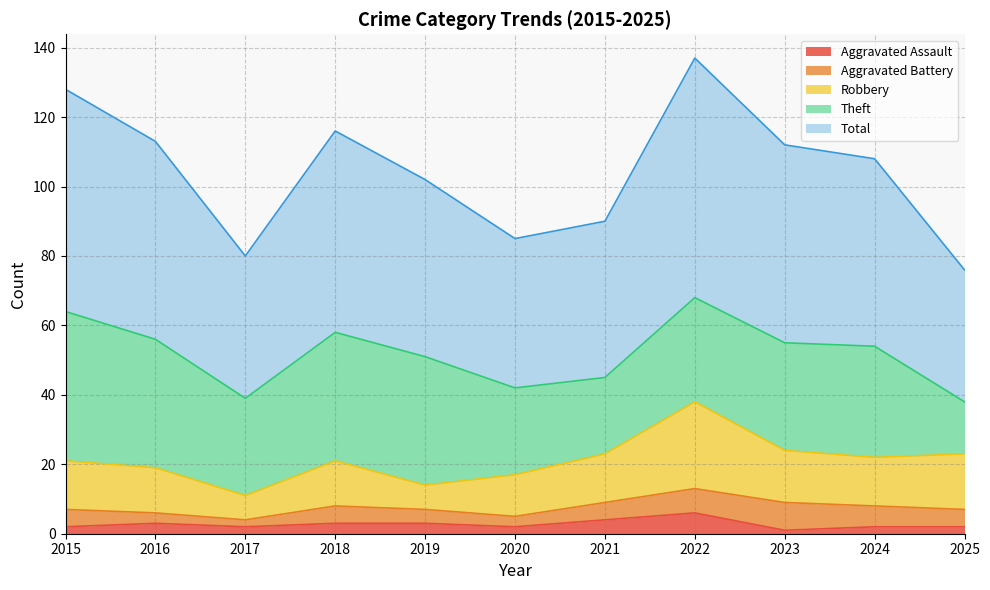

What is the maximum value for Aggravated Assault?

6